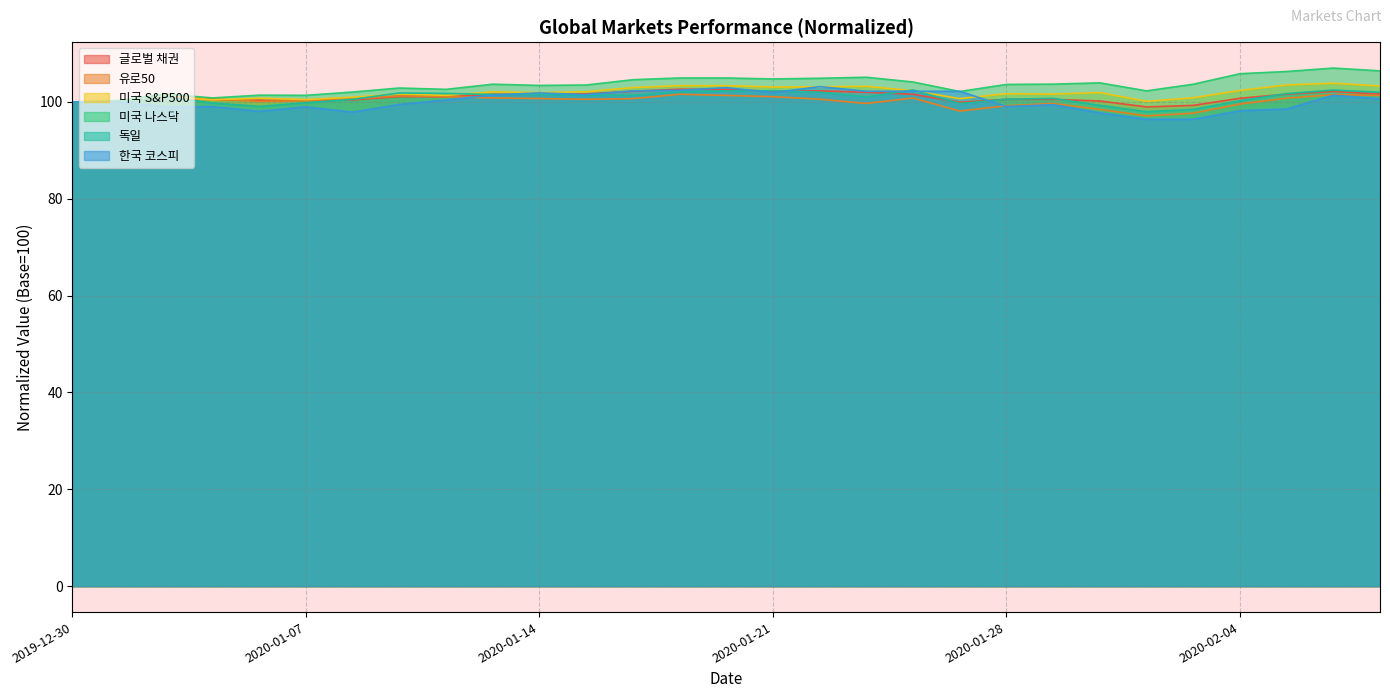

What is the difference between the 미국 S&P500 values at 9 and 14?

1.3